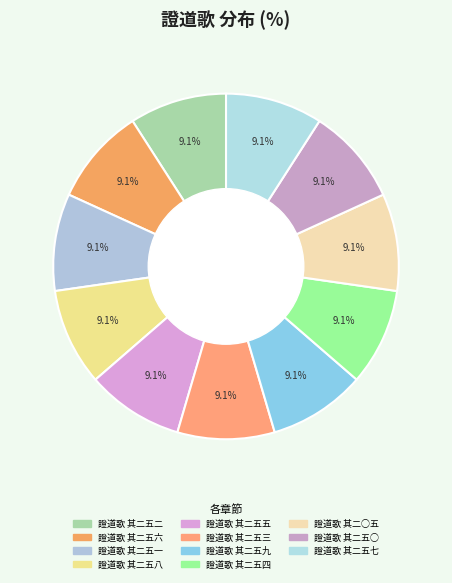

Does 證道歌 其二五九 account for over 50% of the chart?

No